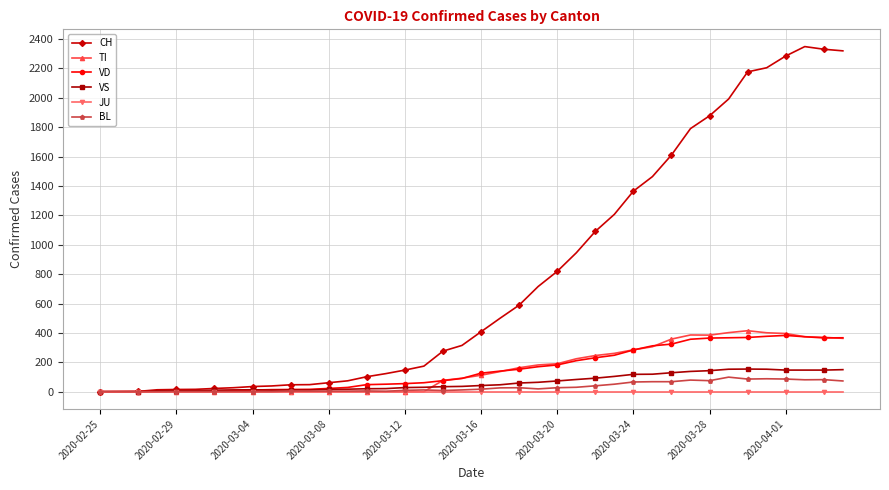

True or false: VD has more than 0 interior local peaks.

True